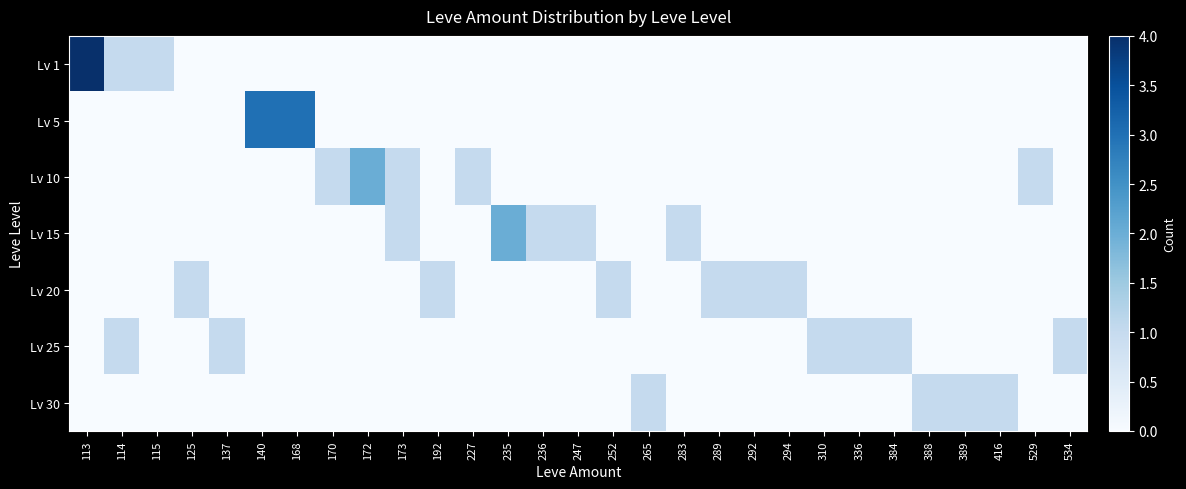

Which series has the largest total across all categories?

Lv 1